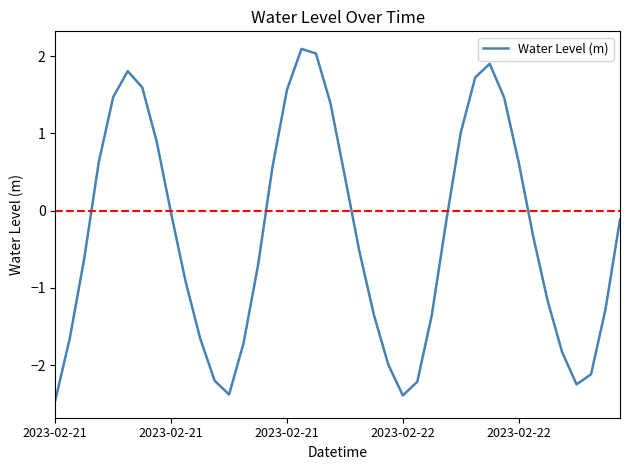

What is the minimum value shown in the chart?

-2.5